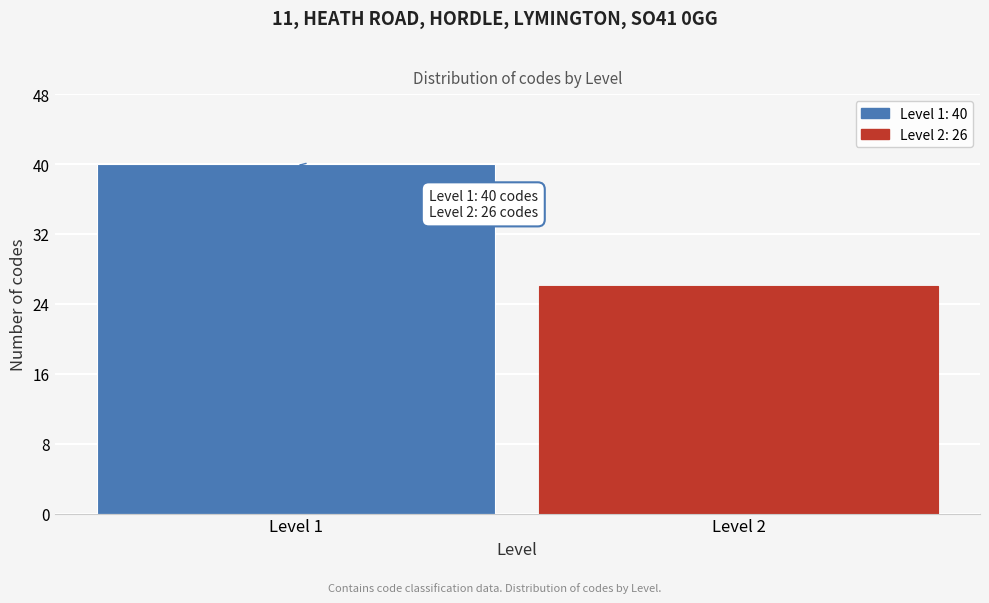

Reading left to right, what are all the values shown in this chart?

40	26